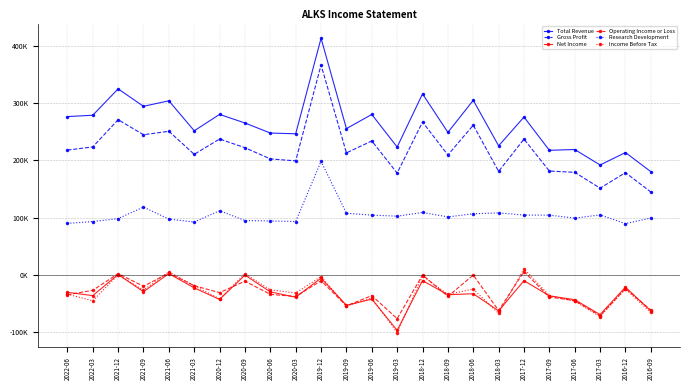

At which category is the sum across all series the highest?

2019-12